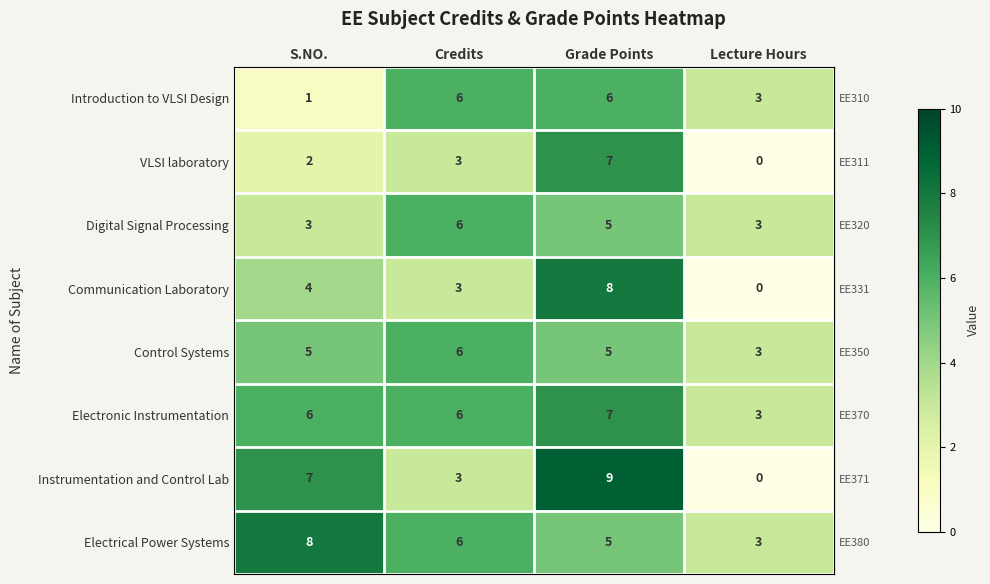

Which label corresponds to the largest value in the chart?

Grade Points